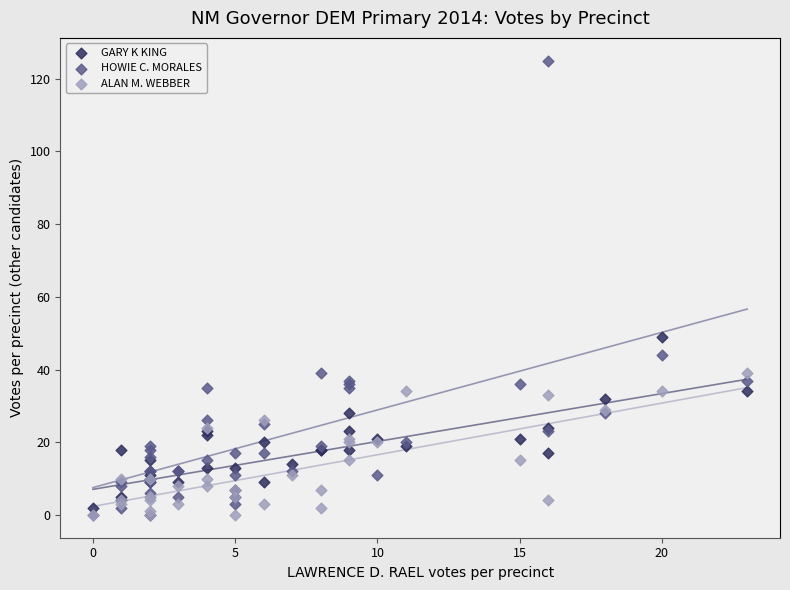

In the HOWIE C. MORALES series, what Y value is closest to 62?

44